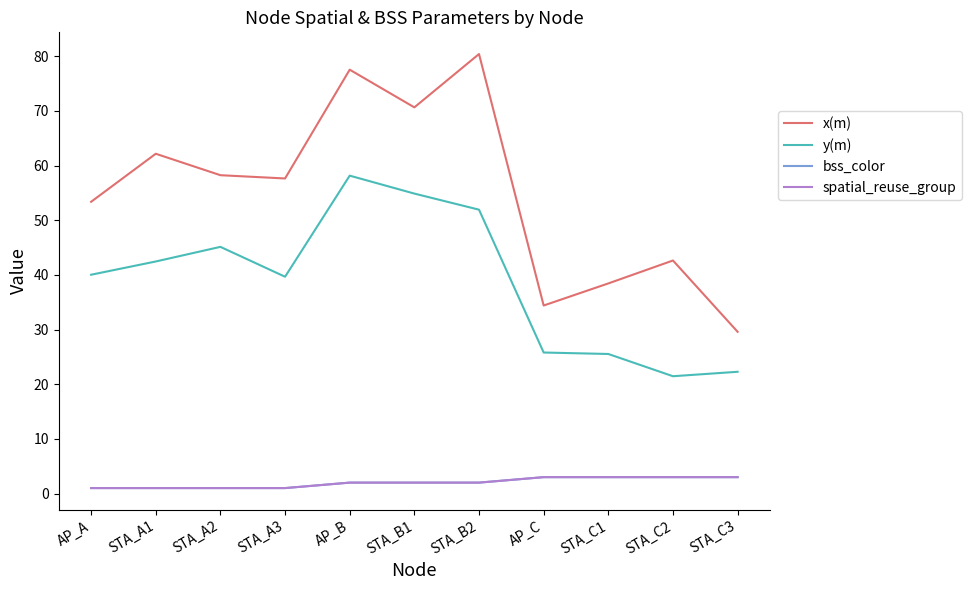

Between AP_C and STA_C2, which is larger?

STA_C2